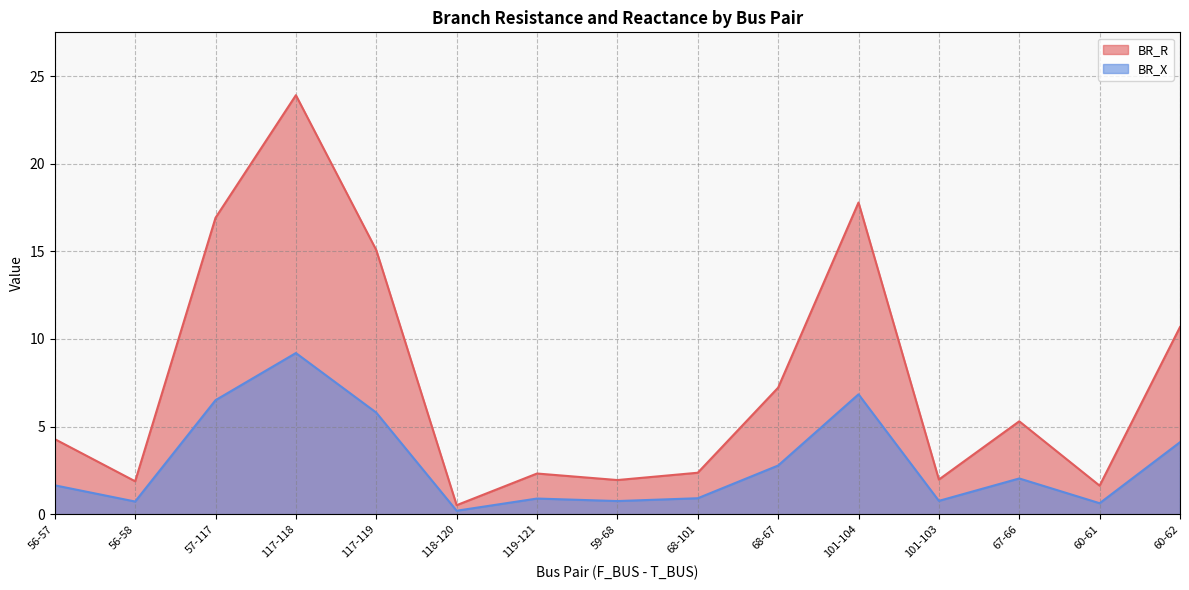

What is the highest value of the BR_X series?

9.2